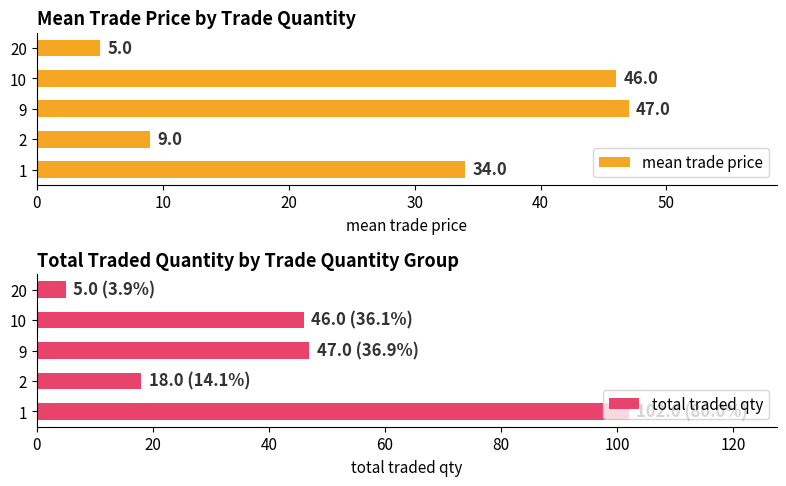

True or false: mean trade price has a value of 46 at 10.

True